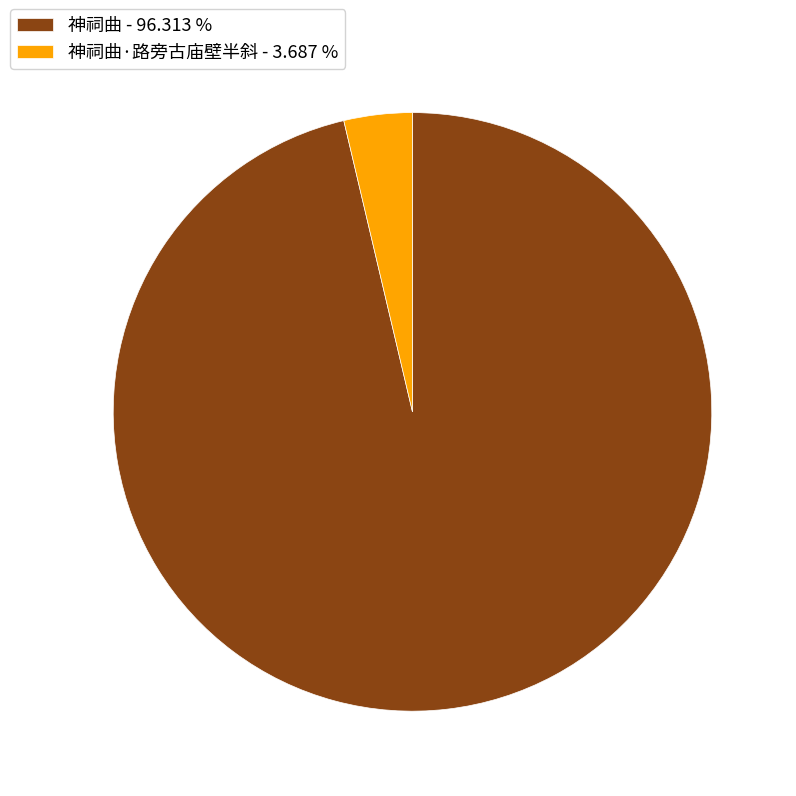

Is the sum of 神祠曲 - 96.313 % and 神祠曲·路旁古庙壁半斜 - 3.687 % greater than half?

Yes